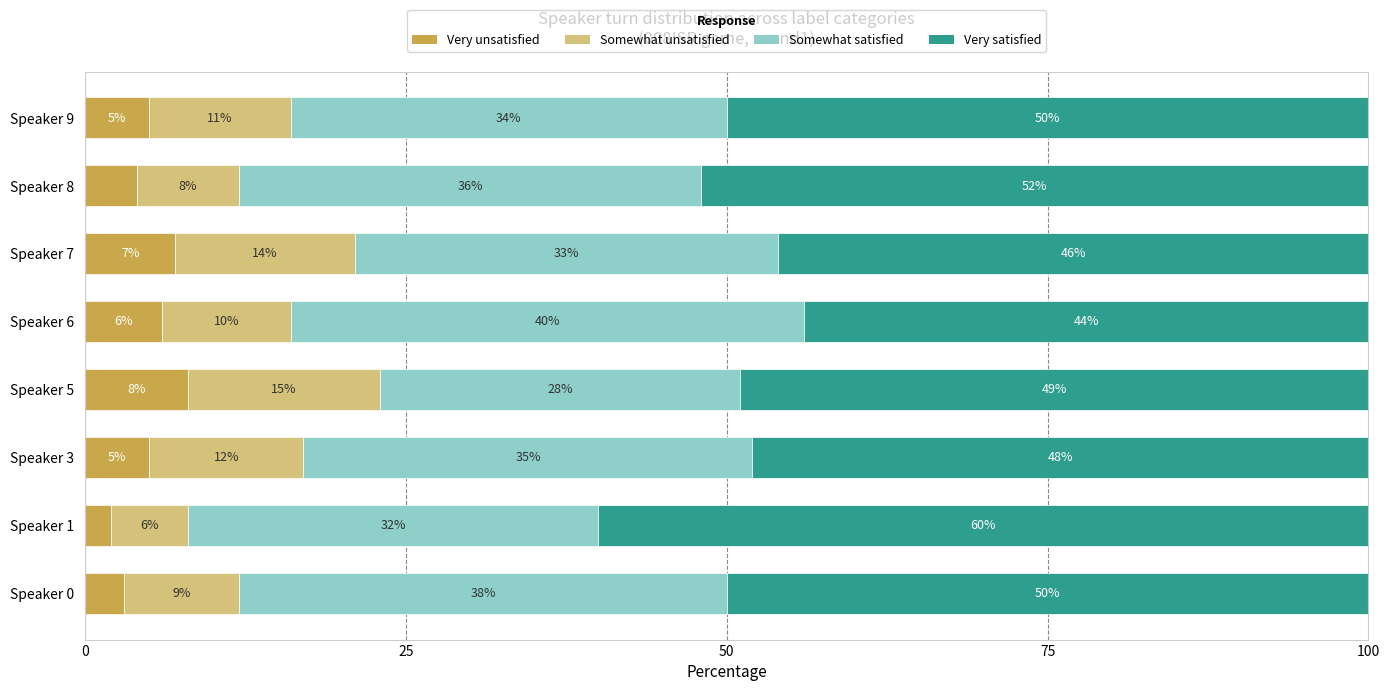

Is it true that Very unsatisfied equals 8.0 at Speaker 5?

True